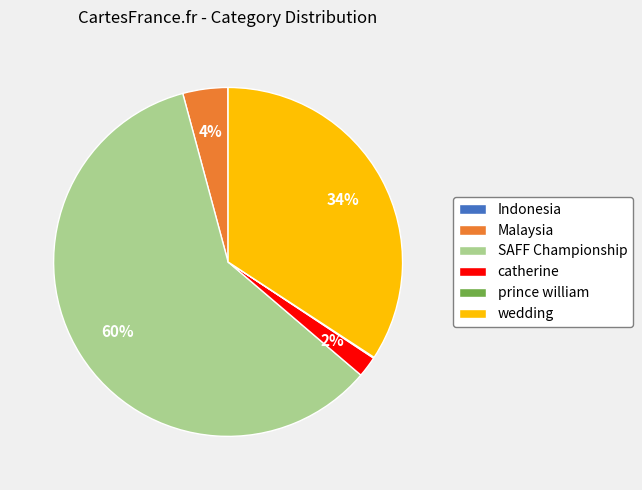

True or false: wedding accounts for 34% of the total.

True